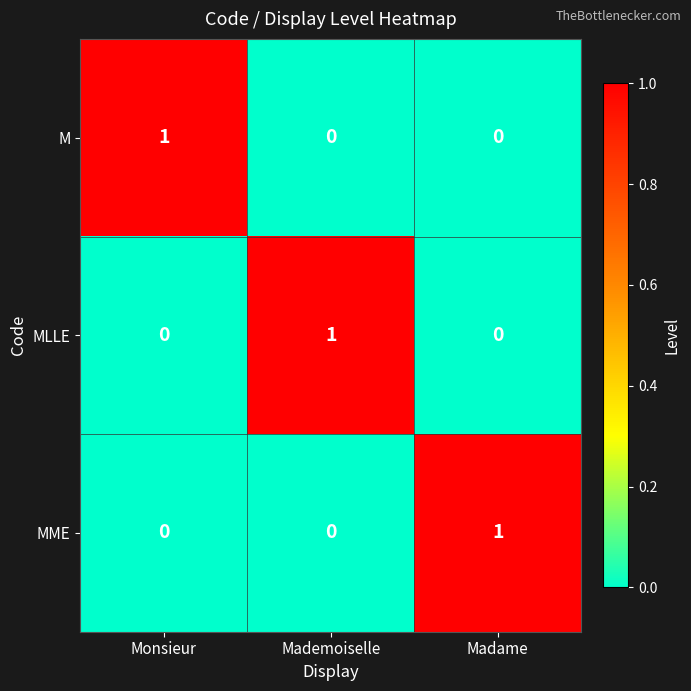

What is the spread (max minus min) of values at Madame?

1